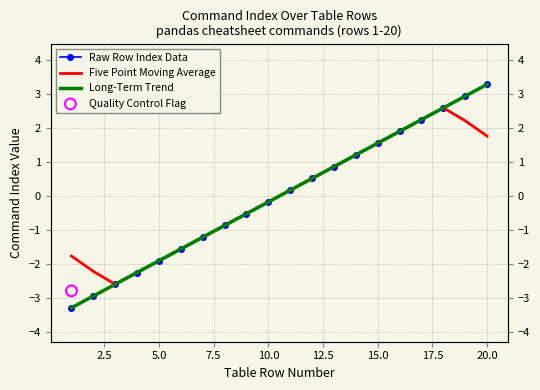

What are all the series names shown in the legend?

Raw Row Index Data, Five Point Moving Average, Long-Term Trend